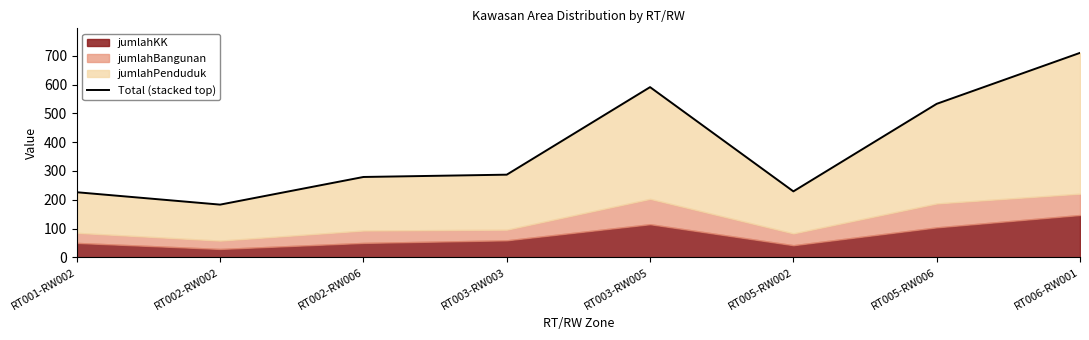

At which label is the value closest to 446?

RT005-RW006